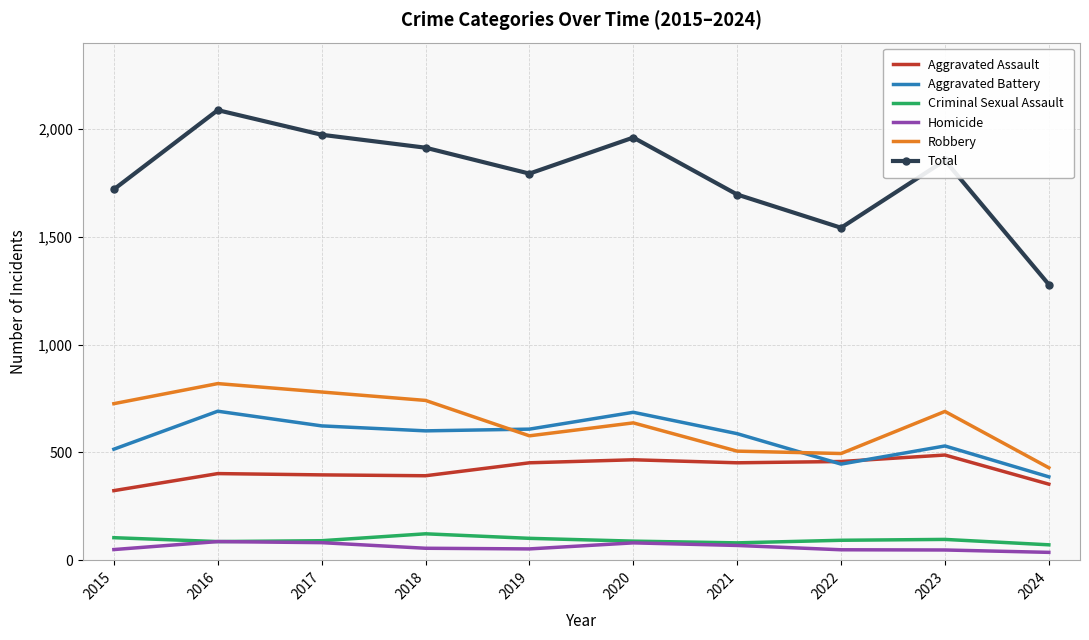

True or false: Aggravated Battery and Criminal Sexual Assault cross at least once.

False